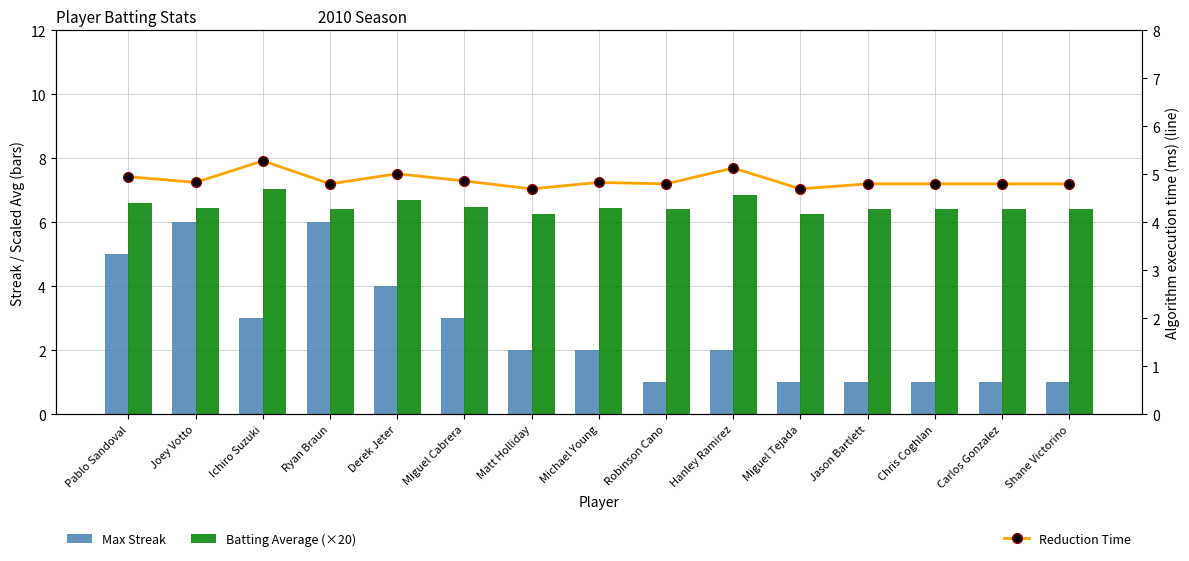

The Max Streak series shows 1.0 at Shane Victorino. True or false?

True